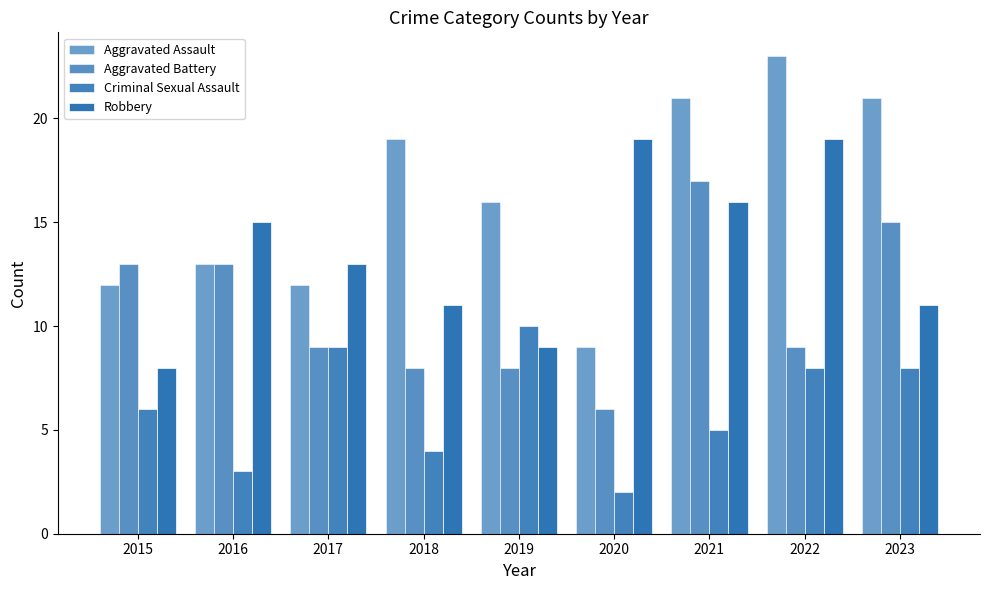

What is the difference between the second highest and second lowest values in the Aggravated Battery series?

7